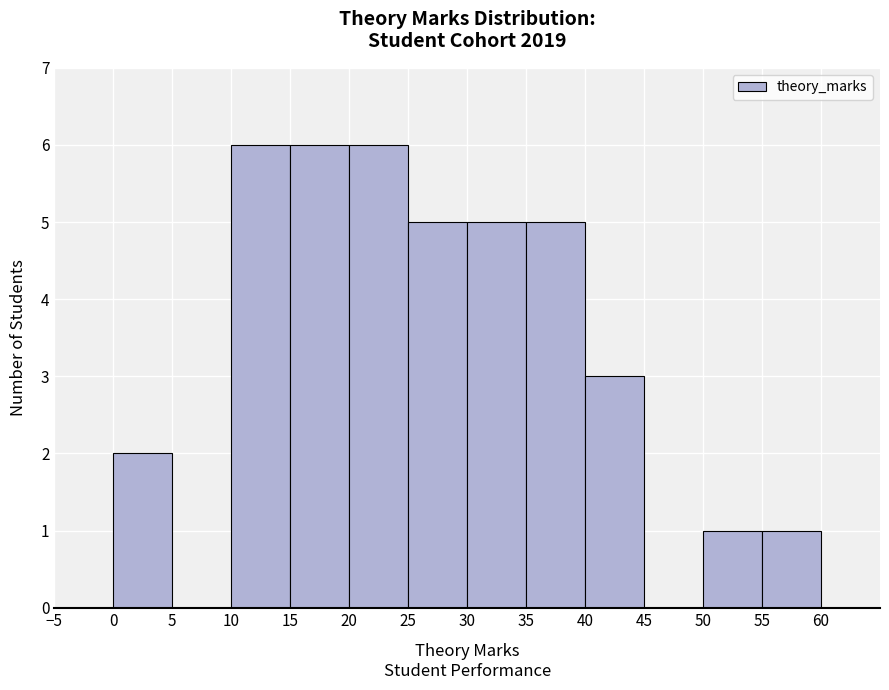

What is the height of the bar covering 0 to 5 on the x-axis? The values are not printed on the chart, so give them approximately, as read against the axis.

2